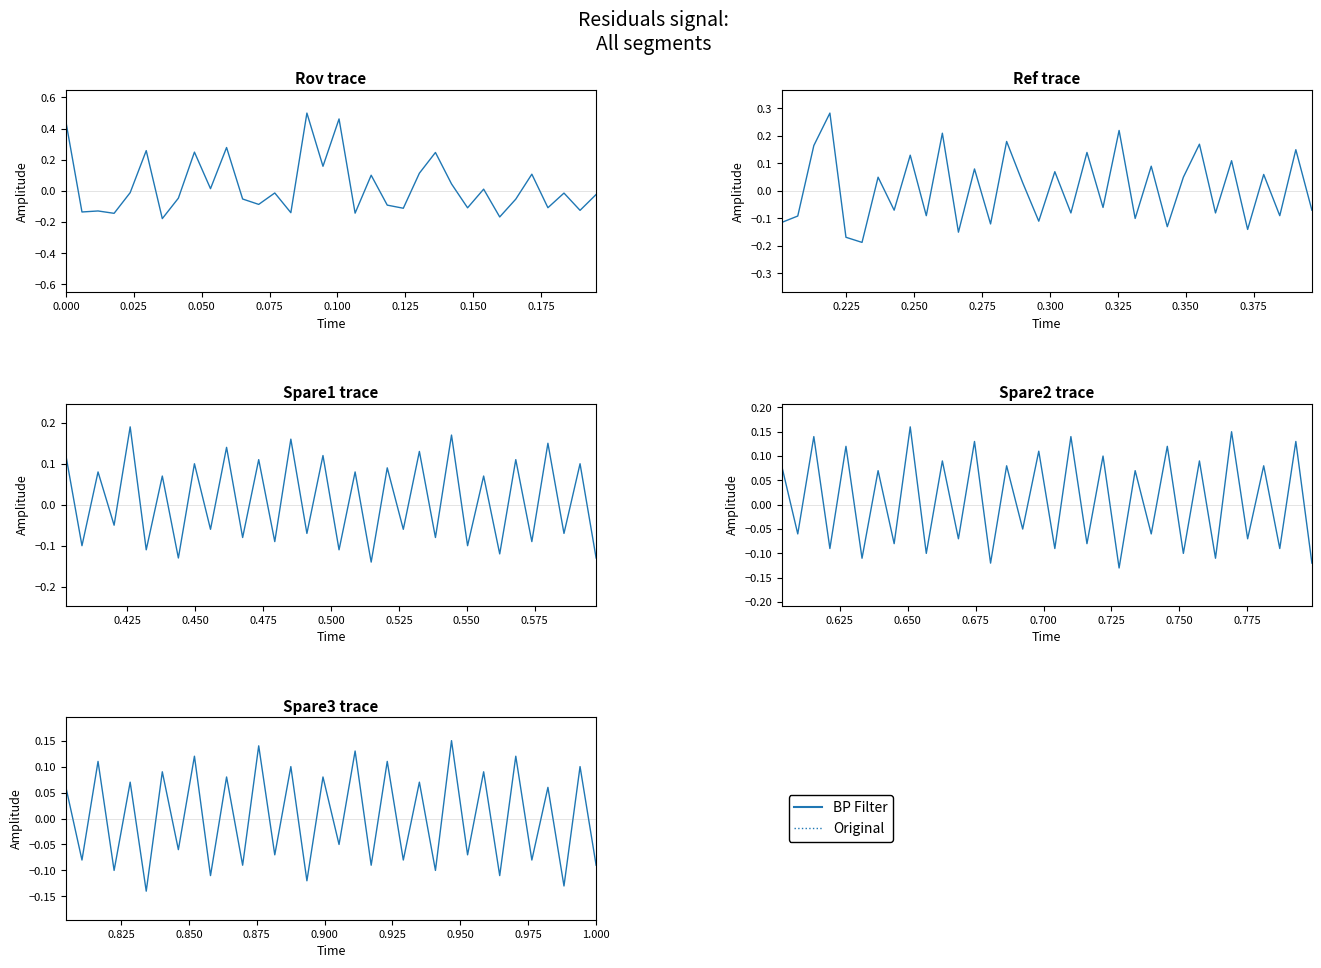

How many values are between 0 and 1?

17